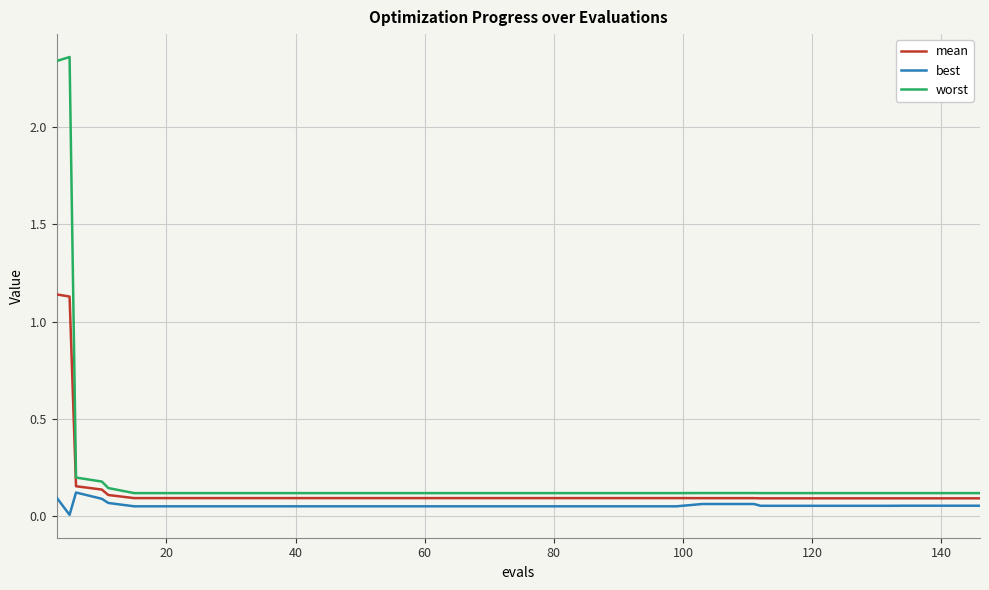

Rank the series by their maximum value, from lowest to highest.

best, mean, worst